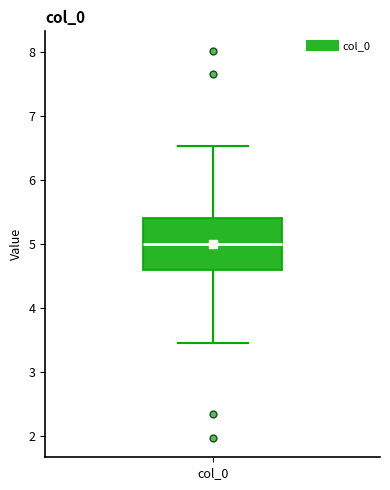

Read this box plot against the y-axis: the position of the median line, the range covered by the box, and the ends of both whiskers. The values are not printed on the chart, so give them approximately, as read against the axis.

median 5.0, box 4.6 to 5.4, whiskers 3.5 to 6.5